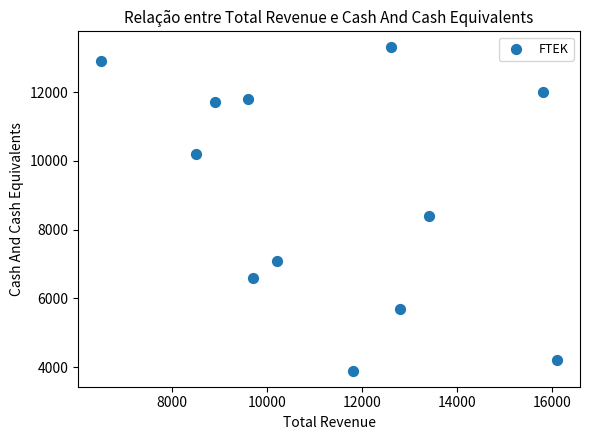

What Y value in the scatter plot is closest to 8600?

8400